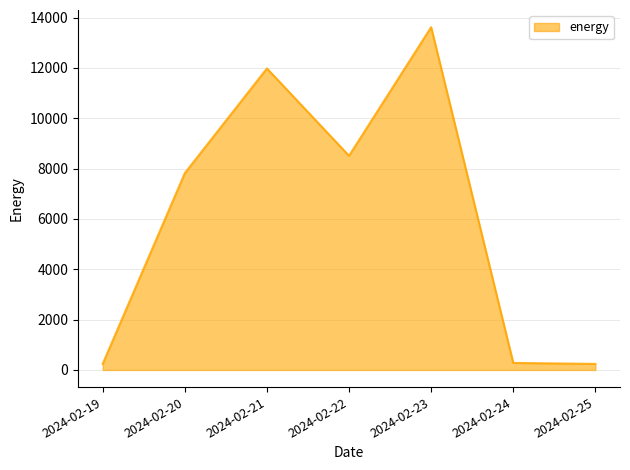

Is it true that the value at 2024-02-23 is 13620?

True